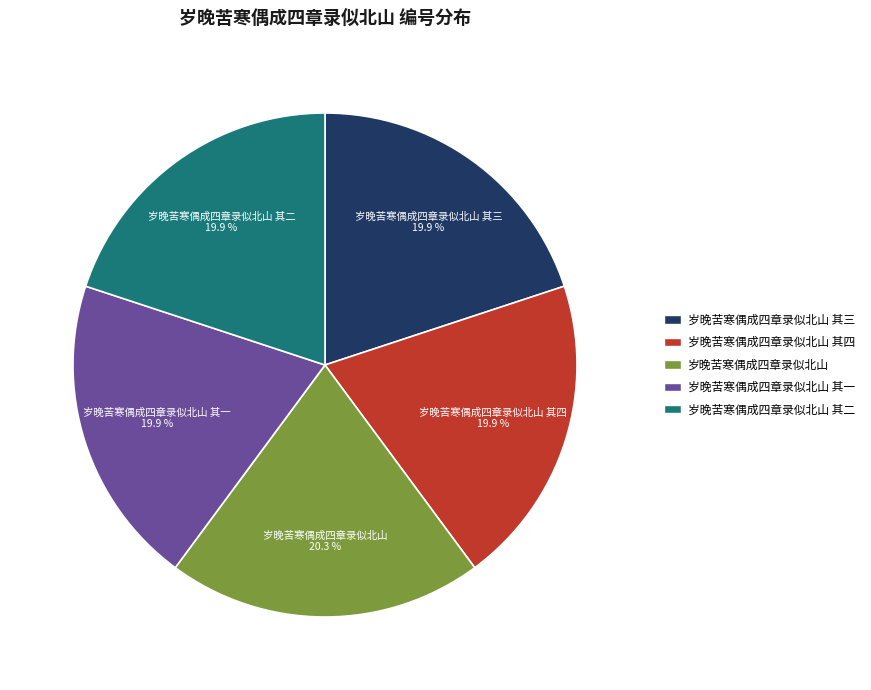

Is there a majority slice in this chart?

No